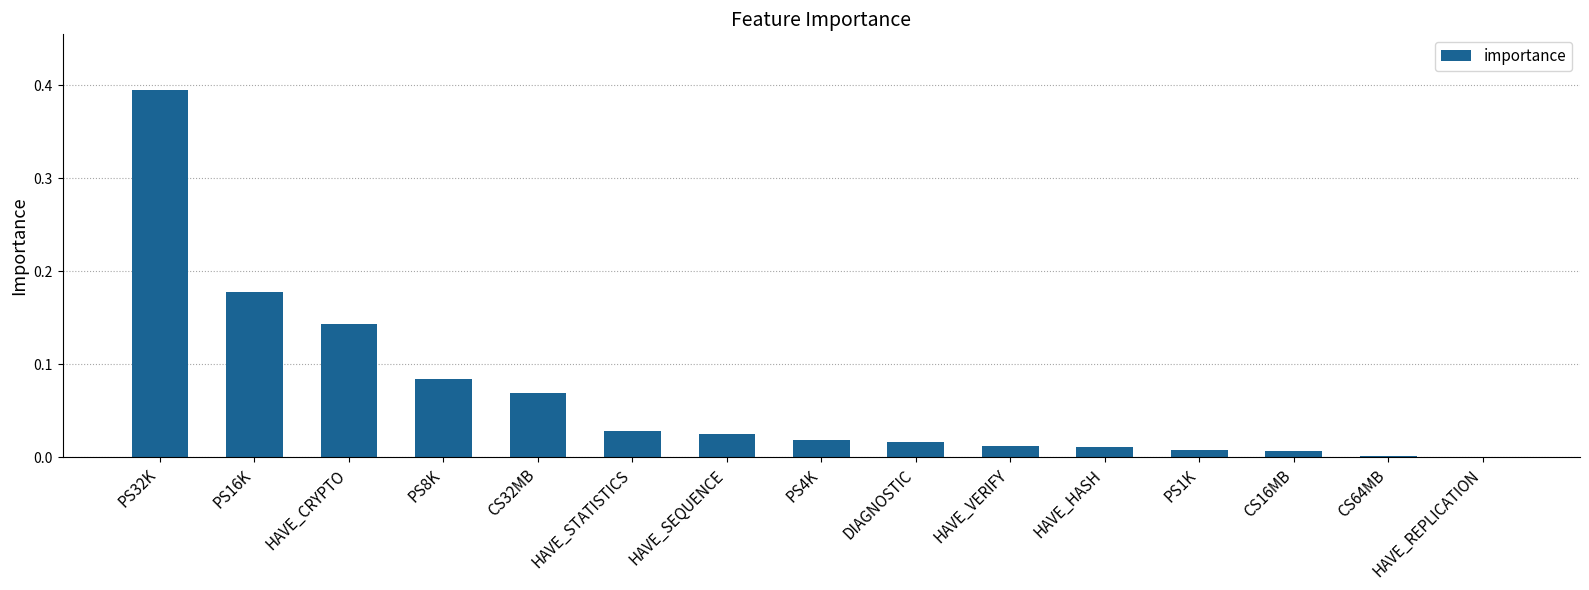

Which has a higher value, HAVE_CRYPTO or PS16K?

PS16K